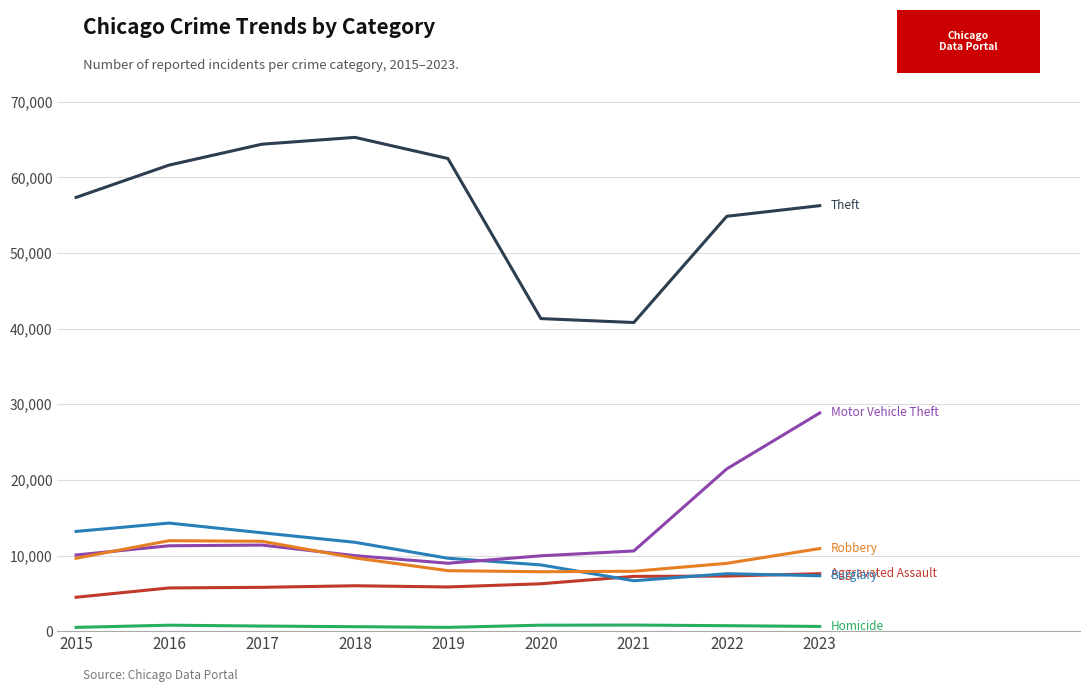

What is the greatest value displayed?

65287